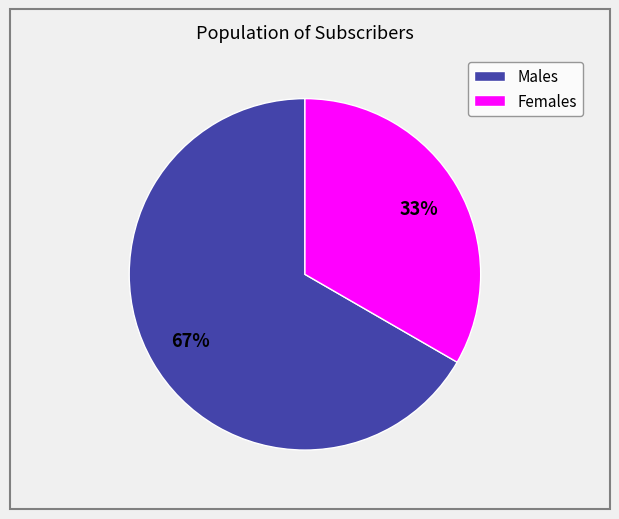

Combined, do Males and Females account for over 50%?

Yes